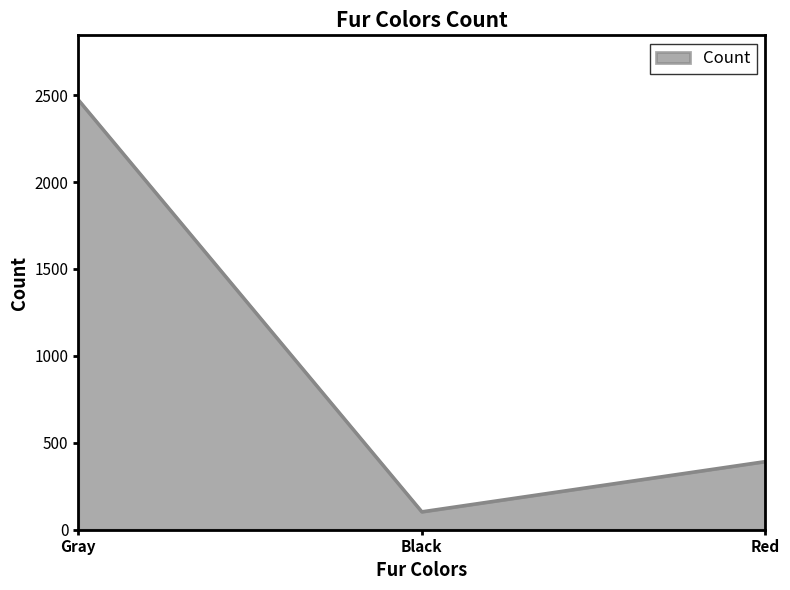

True or false: the data shows 145 at Red.

False